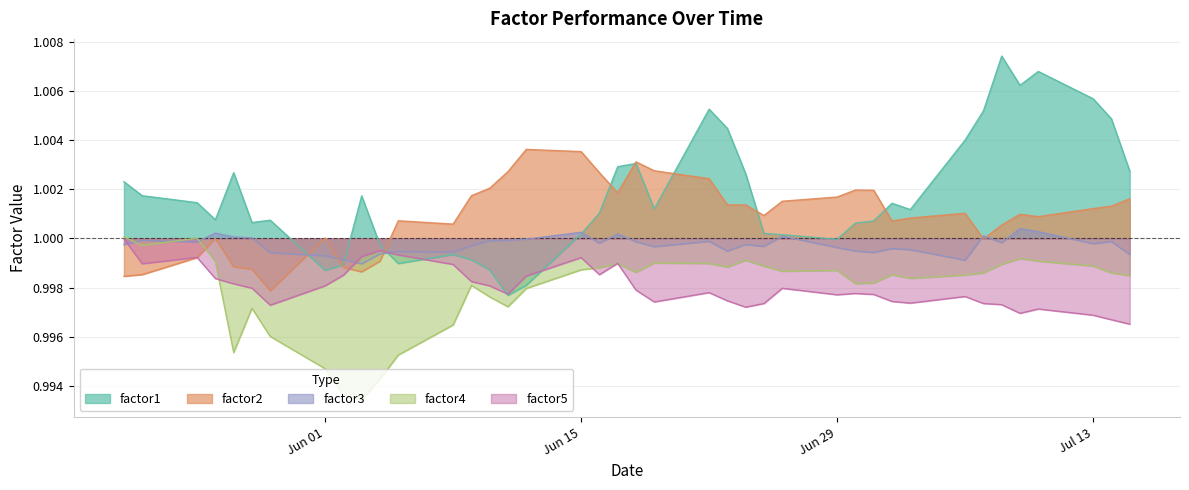

True or false: factor2 and factor4 cross at least once.

True